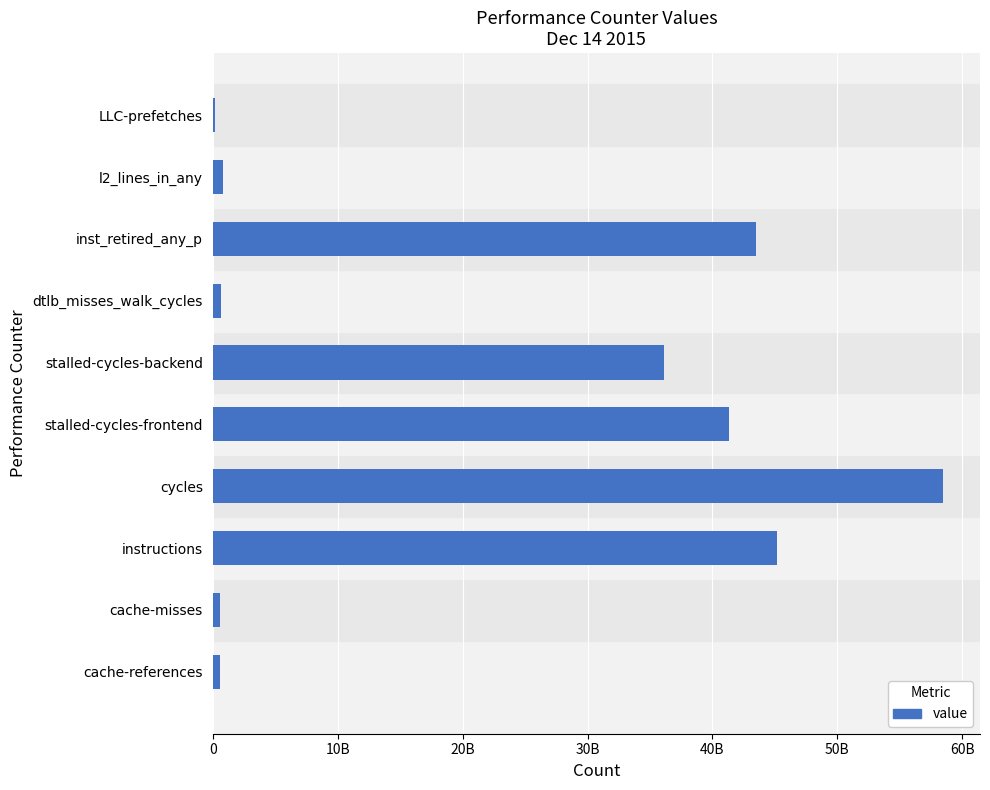

At which label is the value closest to 29329184744?

stalled-cycles-backend